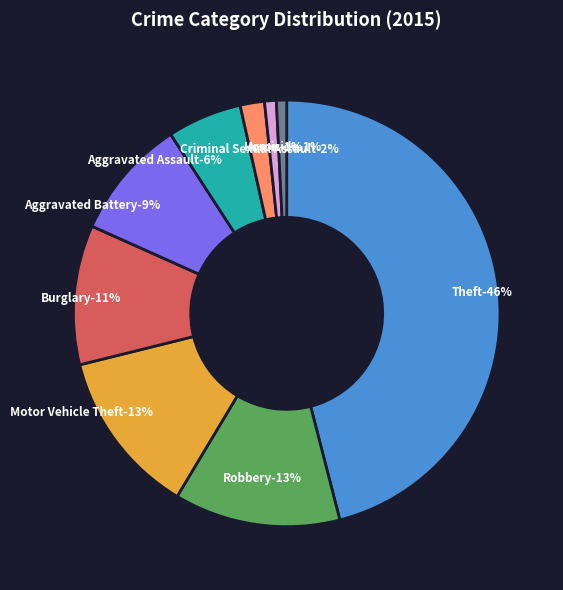

Is there any slice that represents more than half of the pie?

No